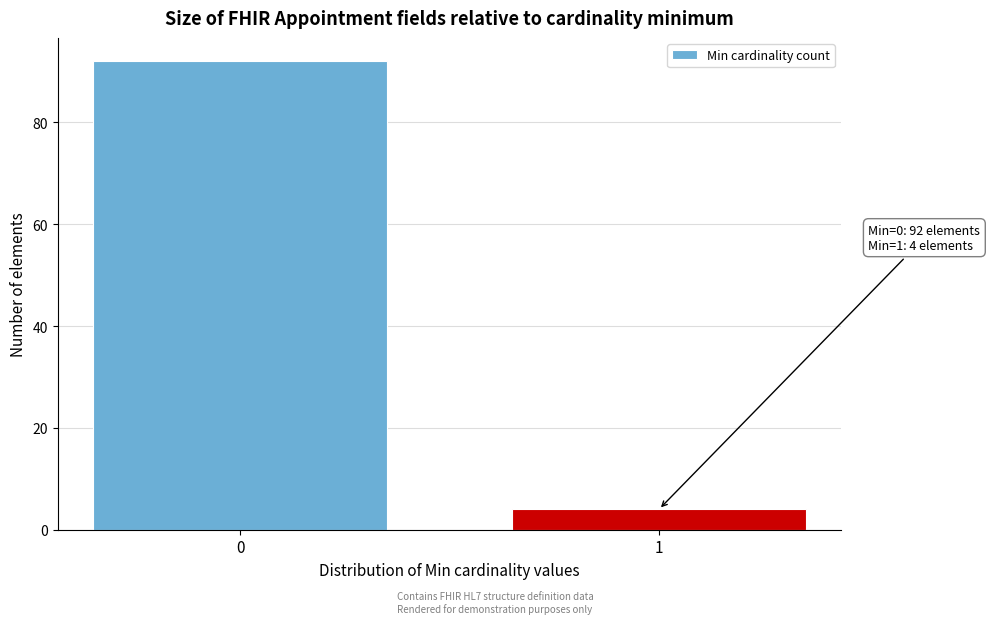

Reading right to left, transcribe all the data shown in this chart.

1=4	0=92